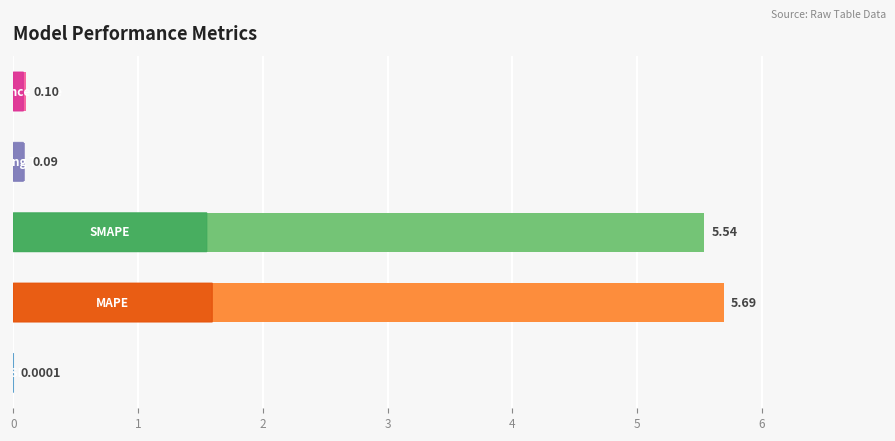

What is the sum of all values?

11.4